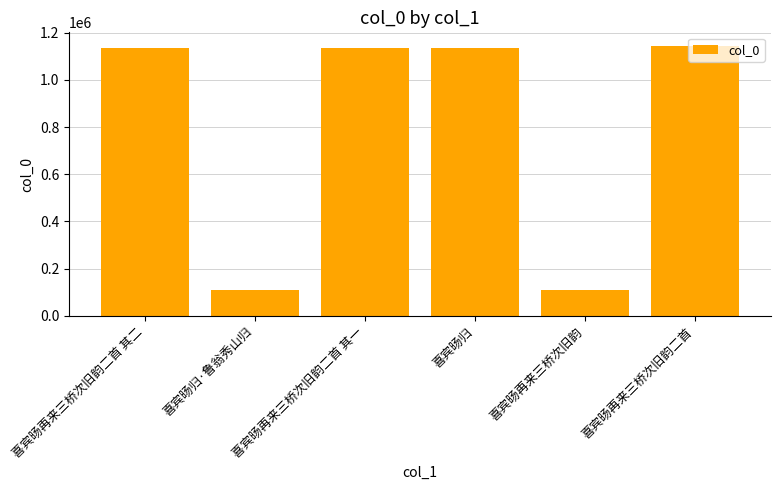

What is the smallest value displayed?

108407